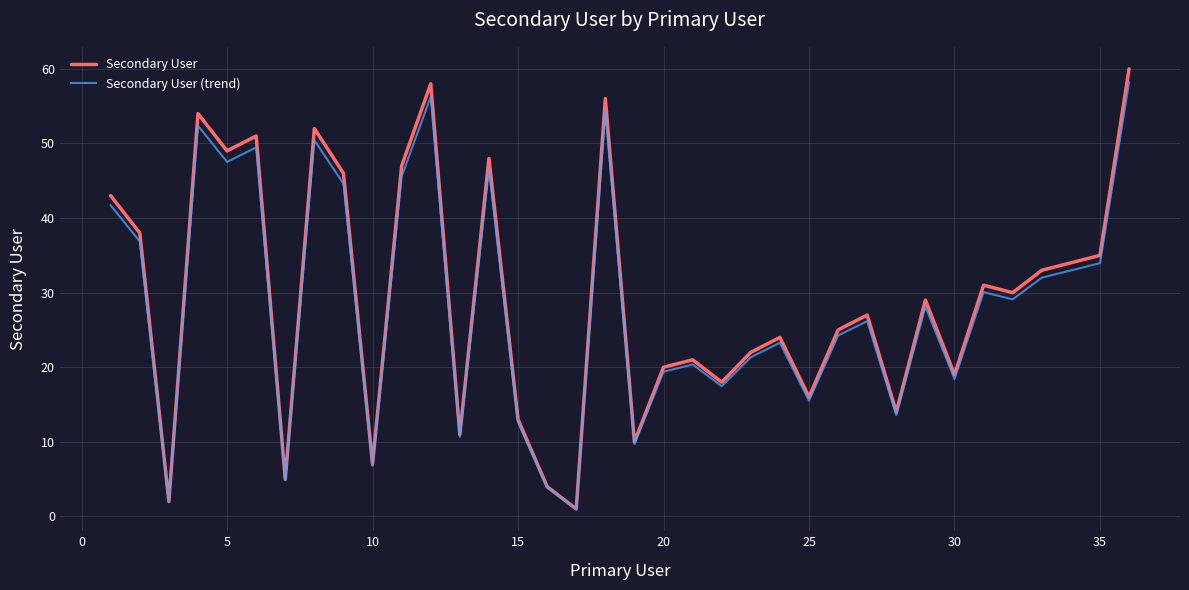

What is the difference between the maximum and second lowest values in the Secondary User series?

58.0